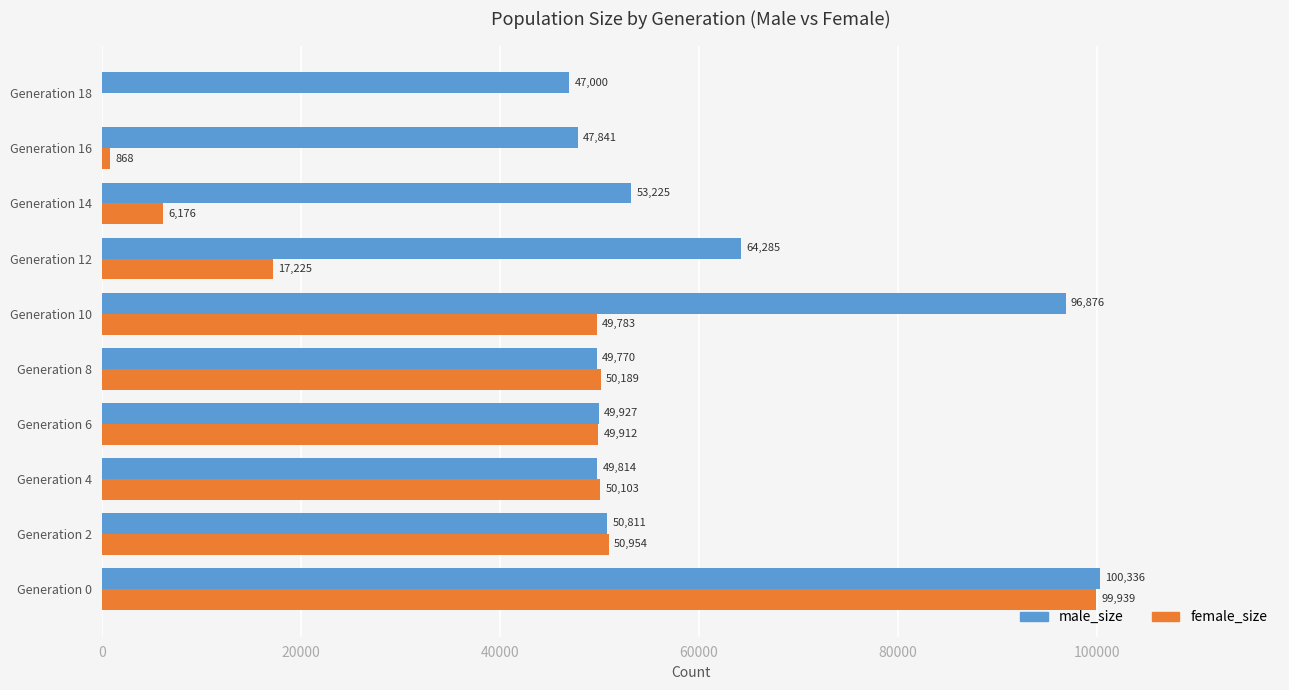

Which series changed the most between Generation 2 and Generation 4?

male_size